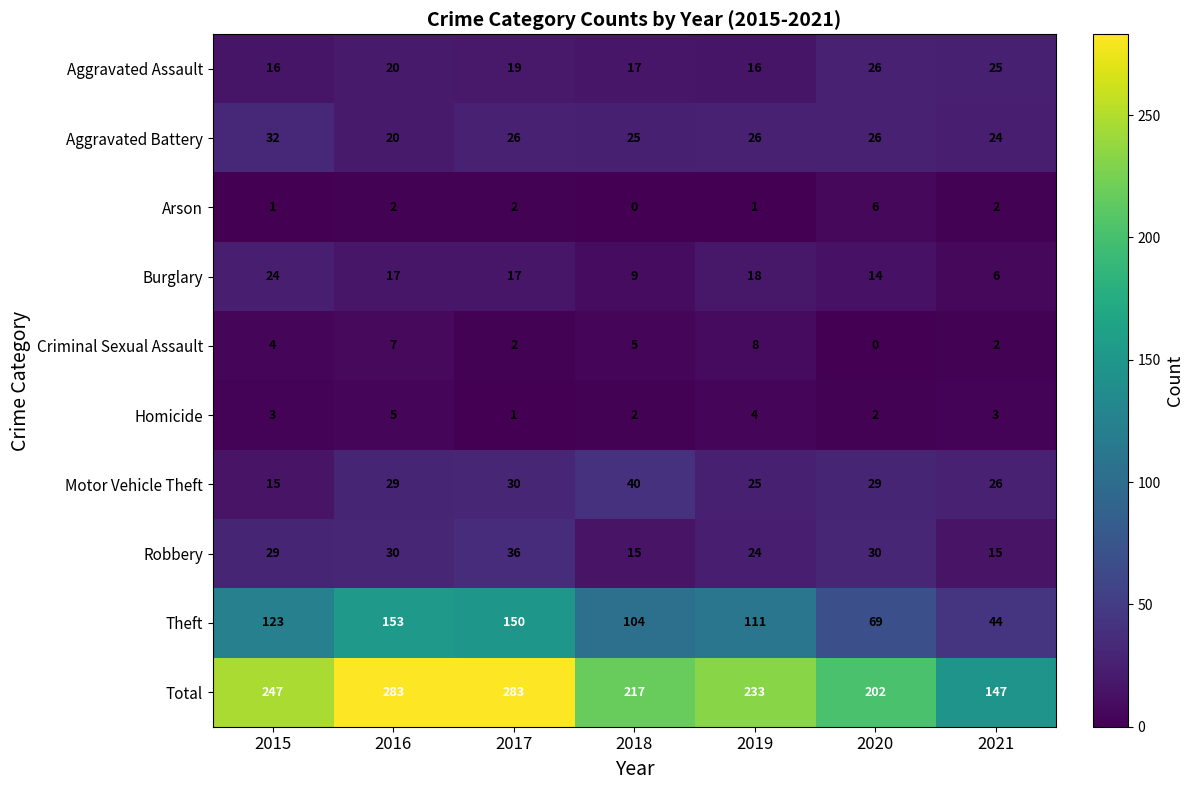

Count the number of categories in the chart.

7